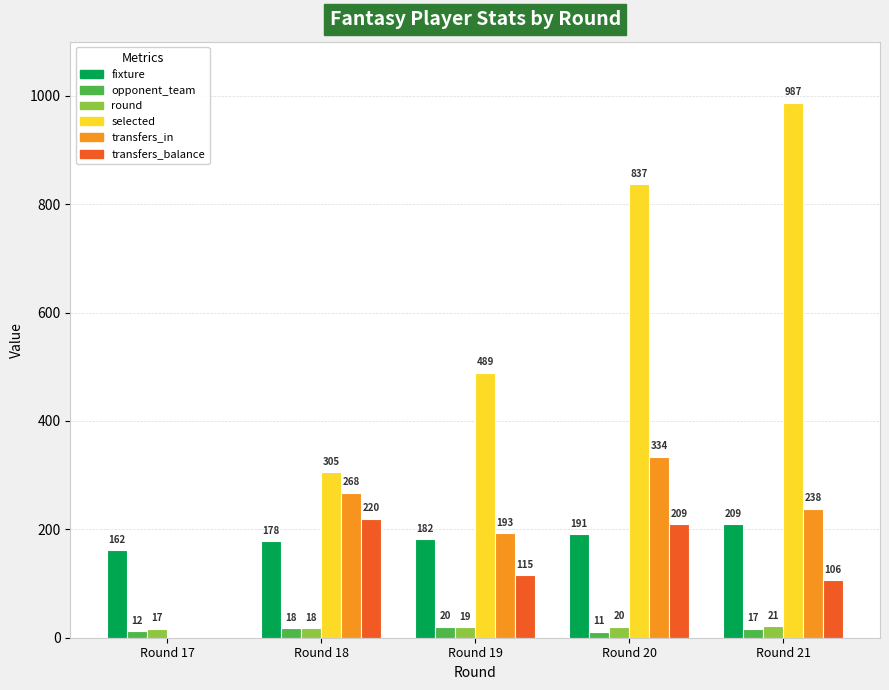

What is the sum of the transfers_balance values at Round 21 and Round 19?

221